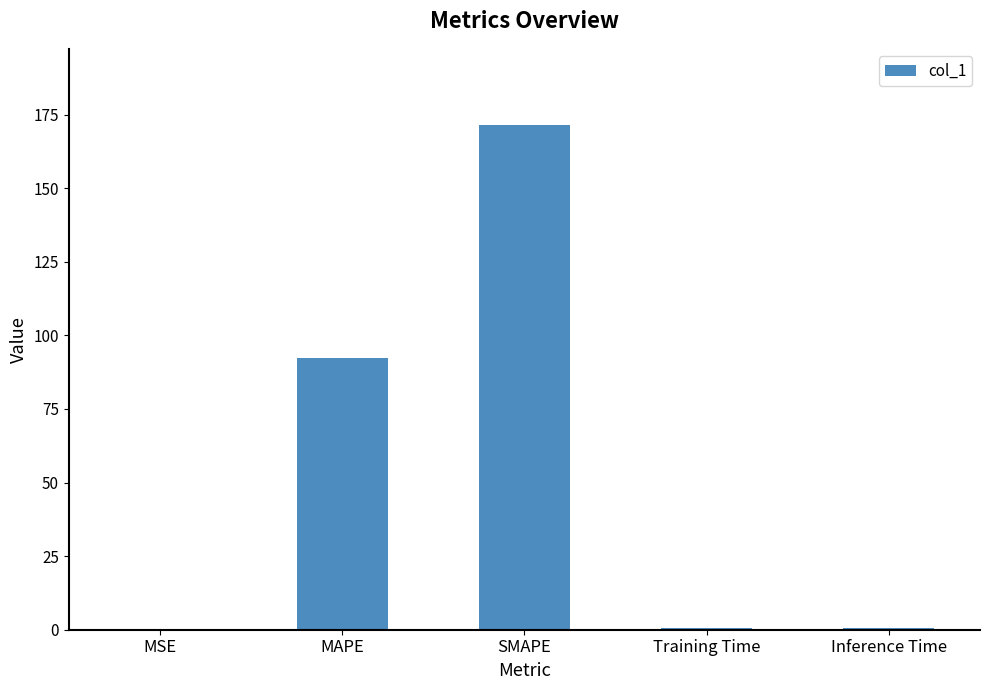

What is the sum of all values?

265.1